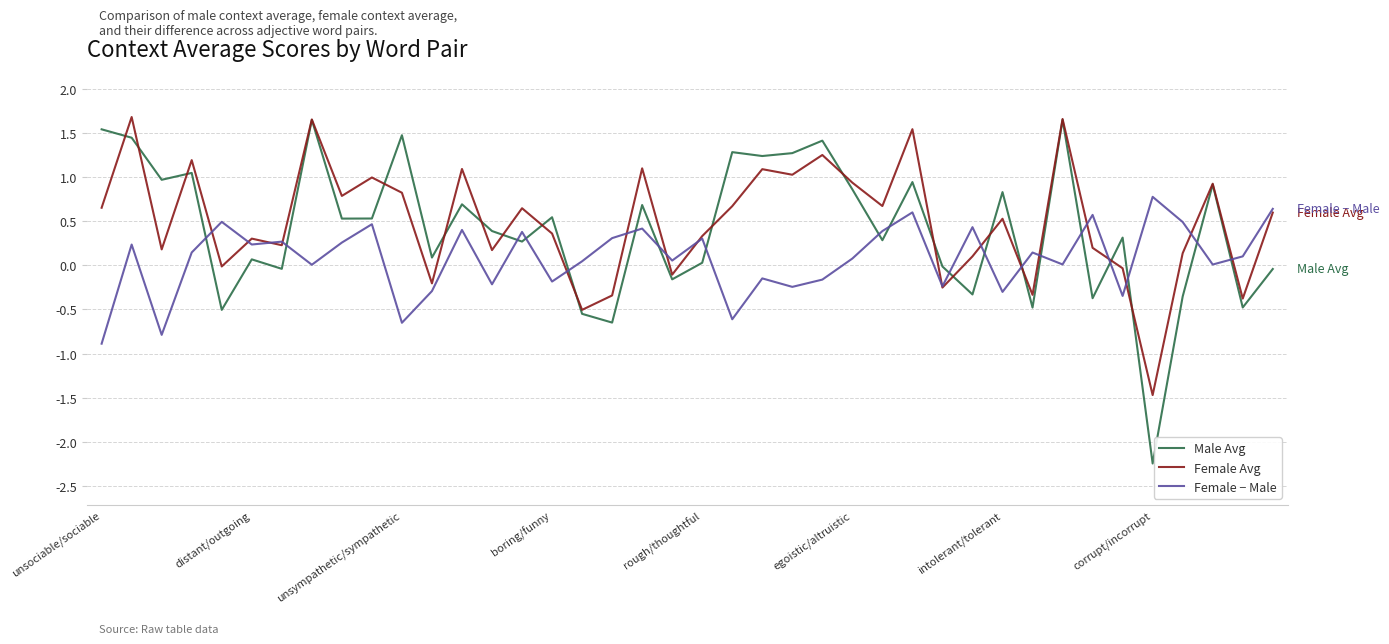

What is the smallest value displayed?

-2.2